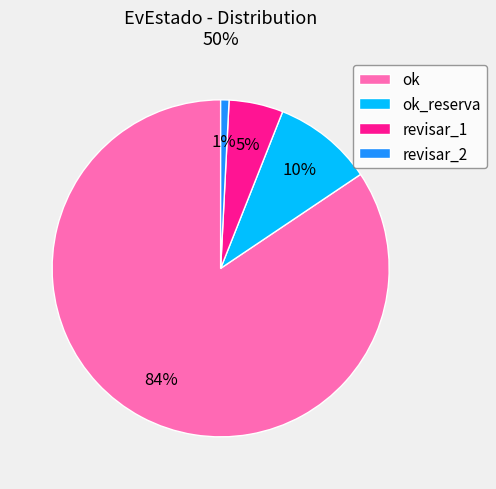

To the nearest percent, what is the average slice percentage?

25%